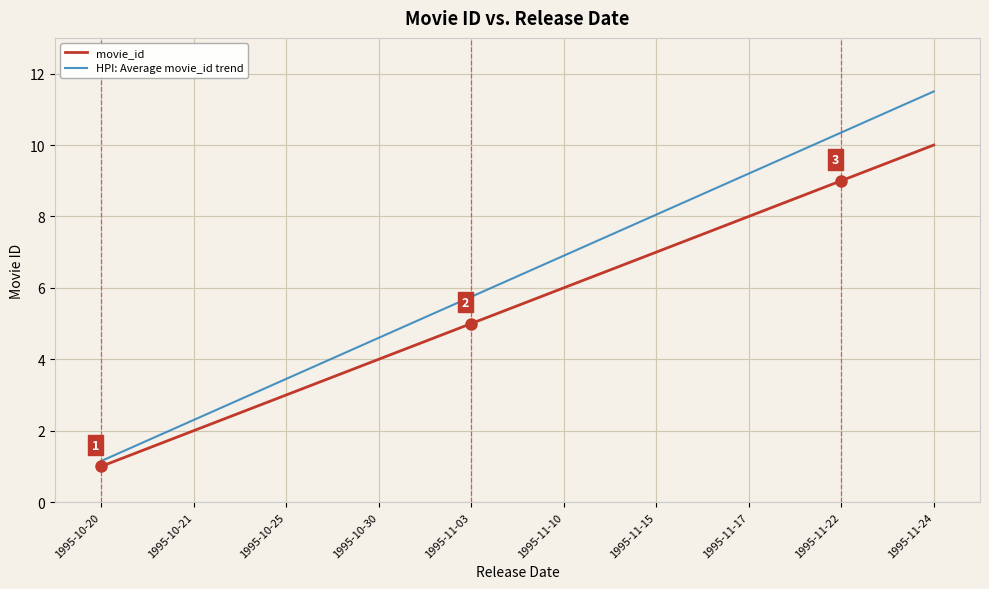

The HPI: Average movie_id trend series shows 1.1 at 1995-10-20. True or false?

True